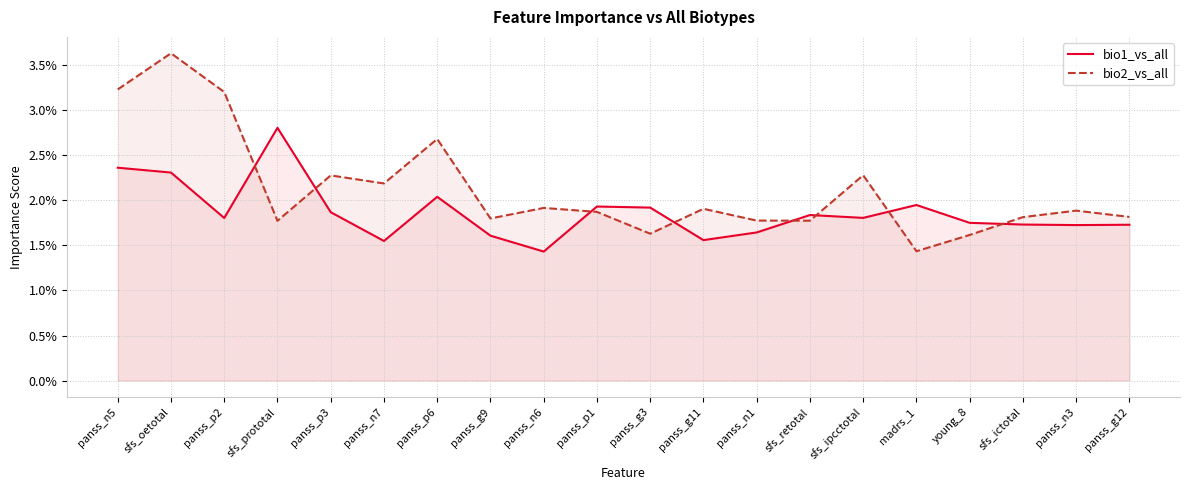

Between which two adjacent categories do bio2_vs_all and bio1_vs_all first intersect?

panss_p2 and sfs_prototal